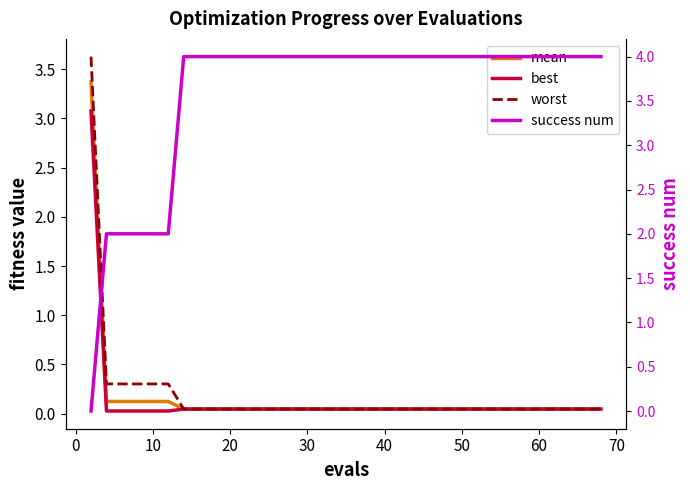

True or false: best and worst cross at least once.

False